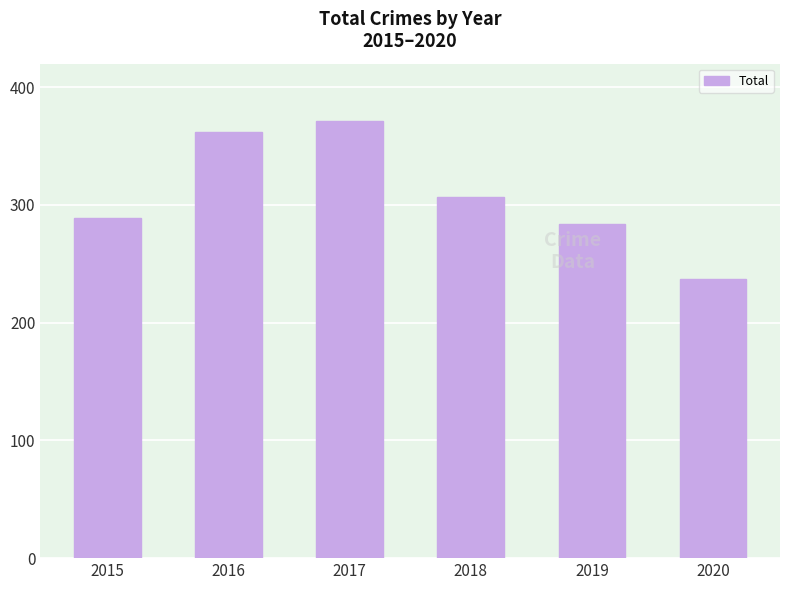

What is the difference between the values at 2017 and 2016?

9